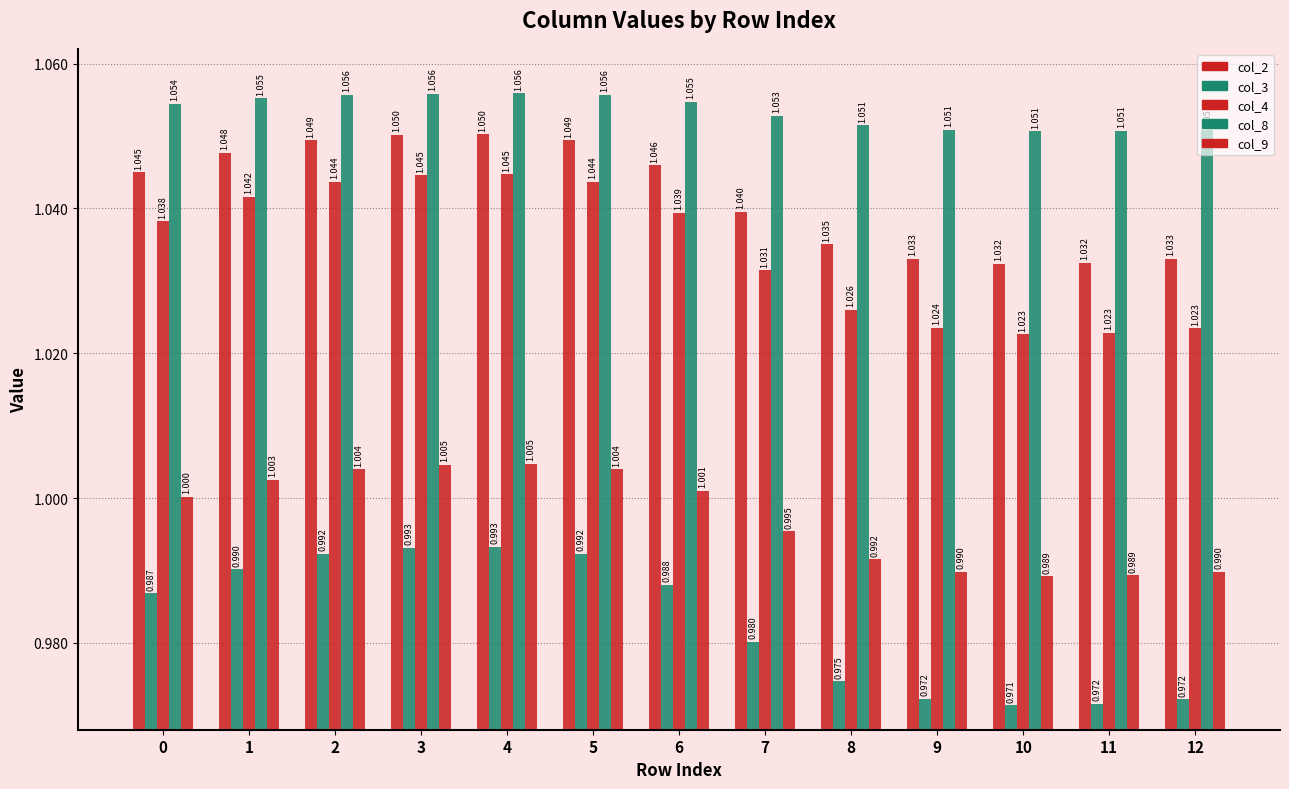

How many values in the col_9 series are below 1?

6